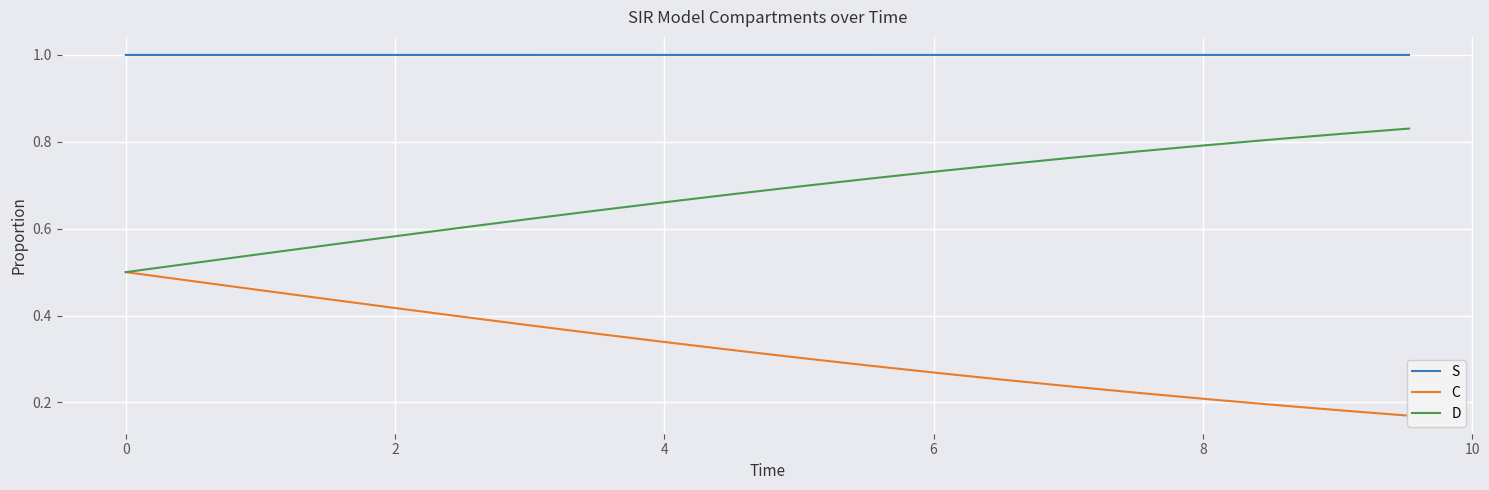

Which series has the widest spread of values?

D